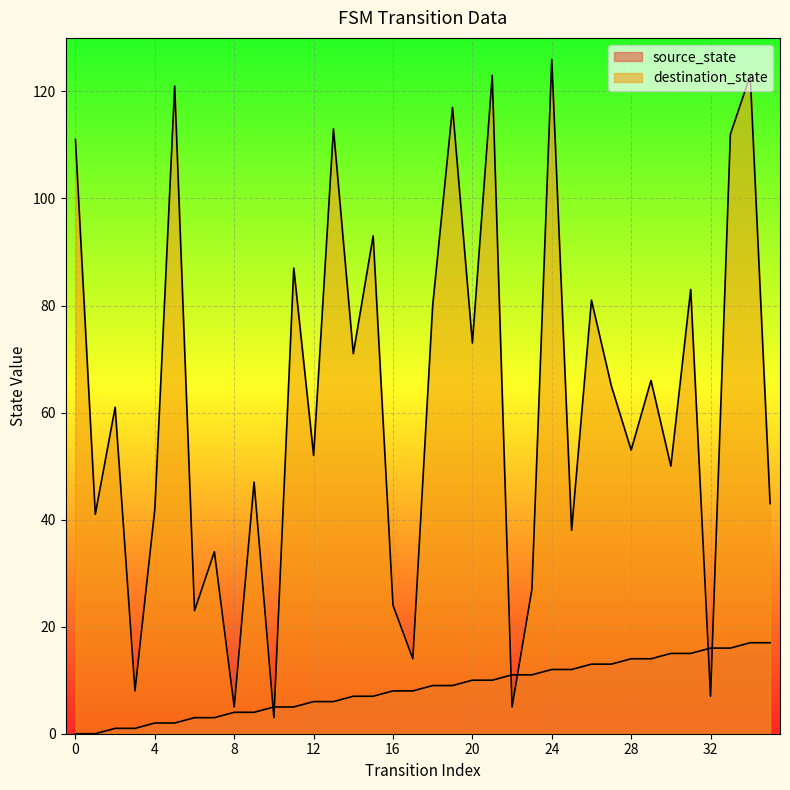

How many interior local valleys does the destination_state series have?

14